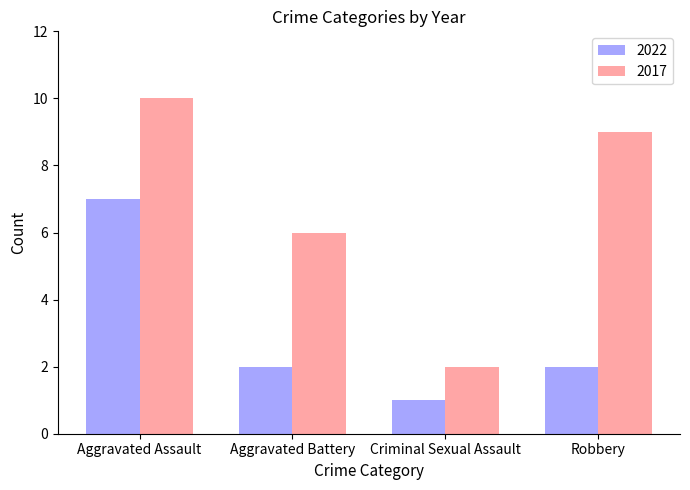

What is the difference between the second highest and minimum values in the 2017 series?

7